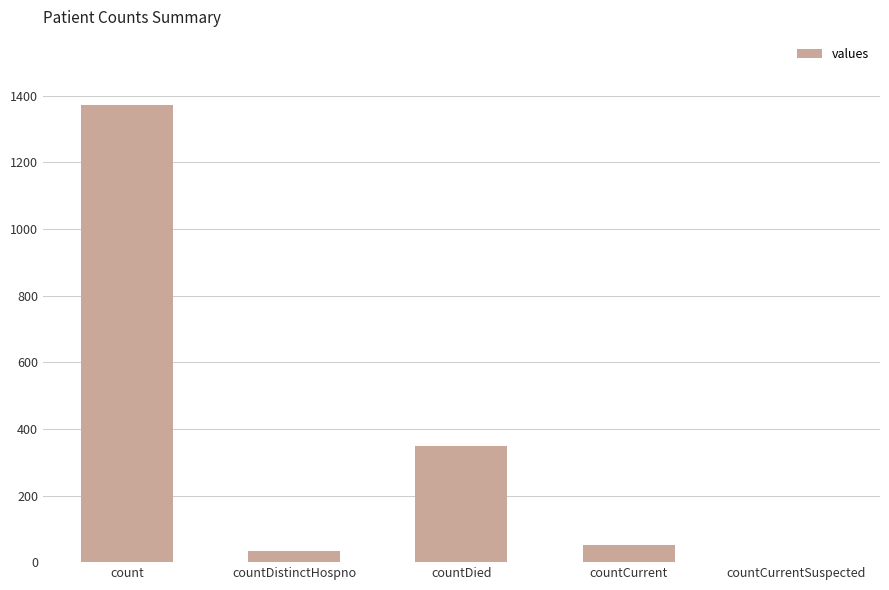

What is the change in value from countDistinctHospno to countCurrent?

+19